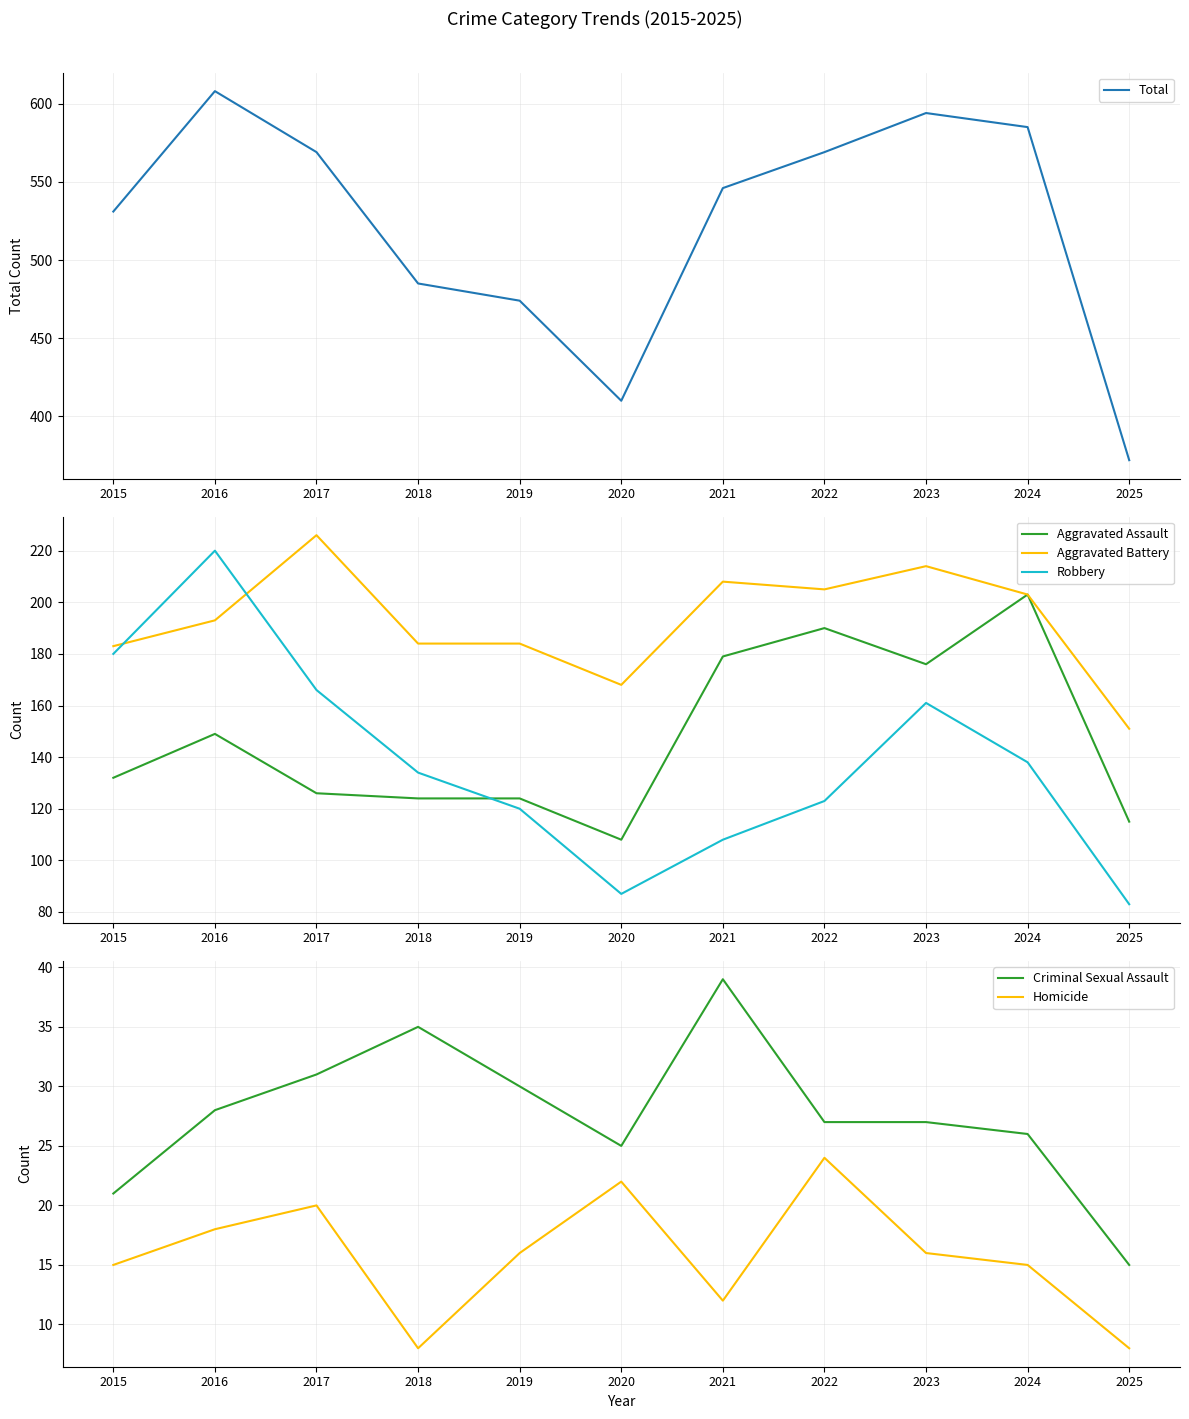

Between 2016 and 2025, which series saw the biggest shift?

Total